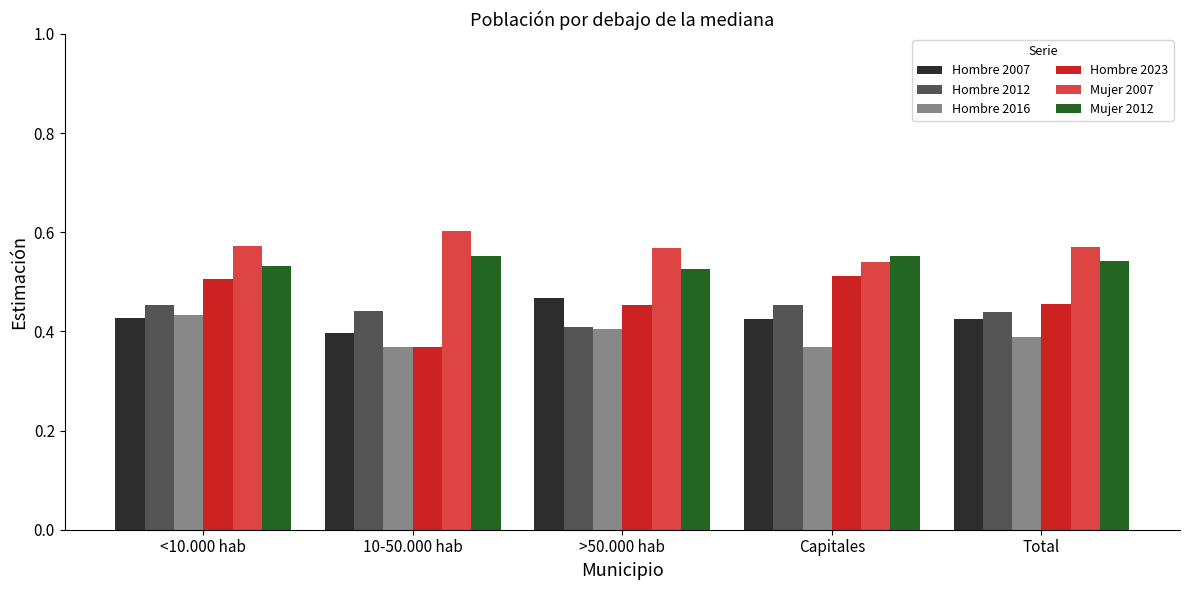

Which label corresponds to the largest value in the chart?

10-50.000 hab